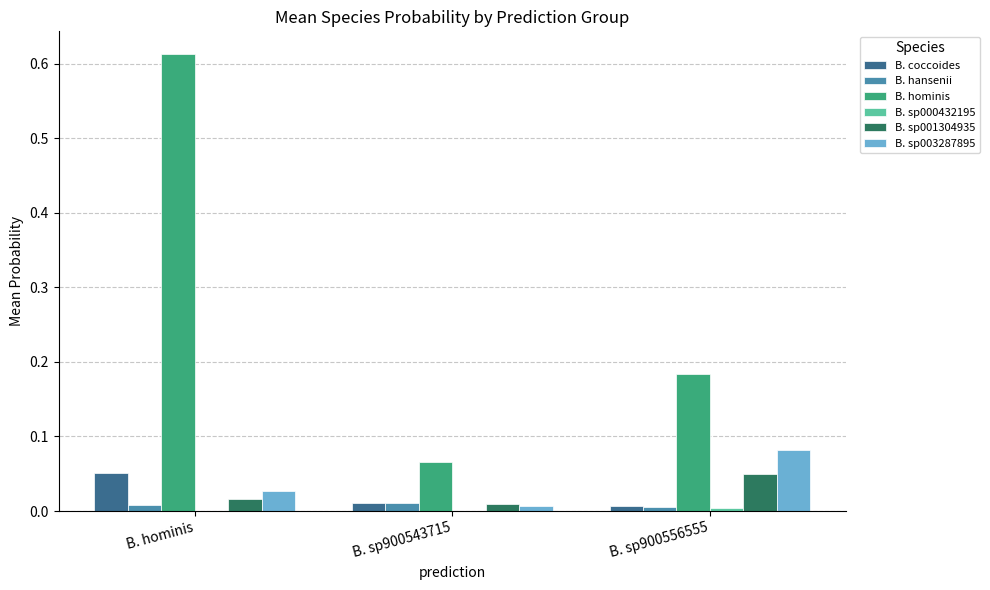

At which label does B. sp003287895 reach its peak?

B. sp900556555